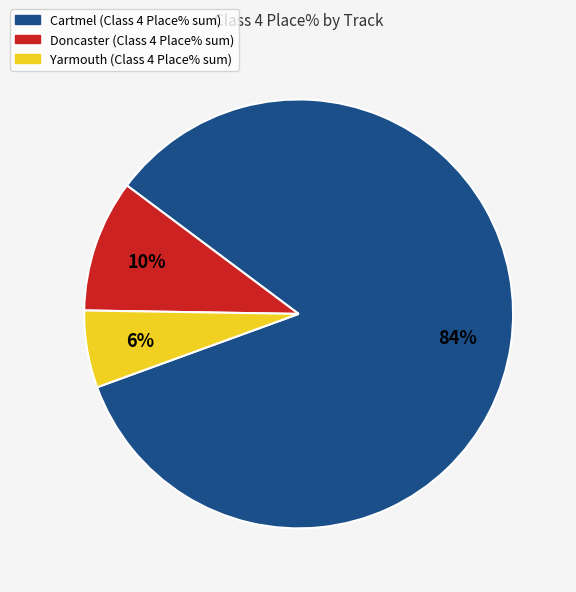

Is there any slice that represents more than half of the pie?

Yes